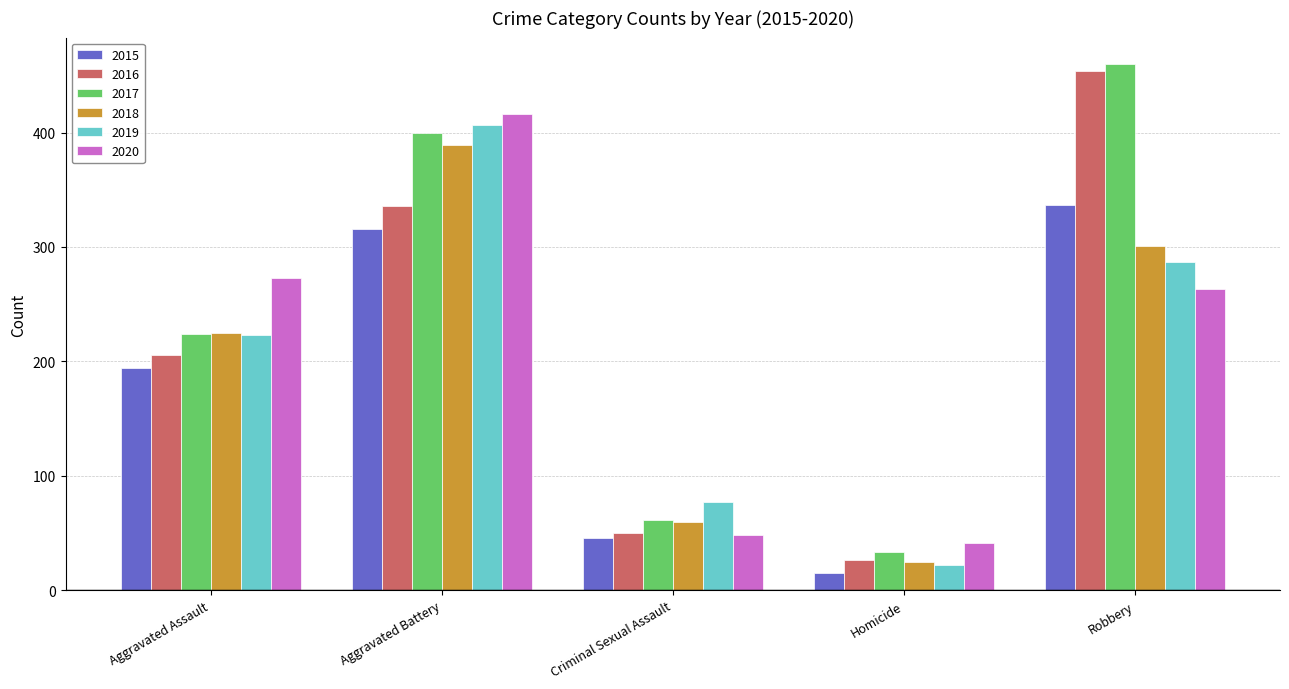

What is the value of the 2020 bar at the 1st from the left?

273